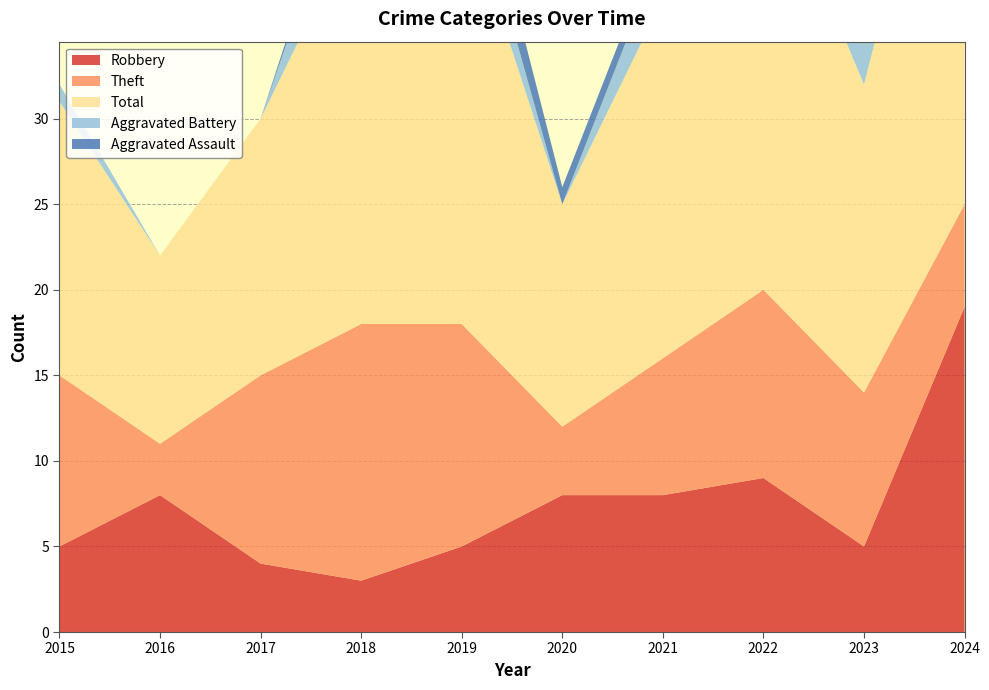

Reading left to right, extract all data points from this chart.

Robbery: 5	8	4	3	5	8	8	9	5	19
Theft: 10	3	11	15	13	4	8	11	9	6
Total: 16	11	15	24	25	13	21	26	18	30
Aggravated Battery: 1	0	0	5	3	0	3	5	3	4
Aggravated Assault: 0	0	0	1	3	1	1	0	1	1